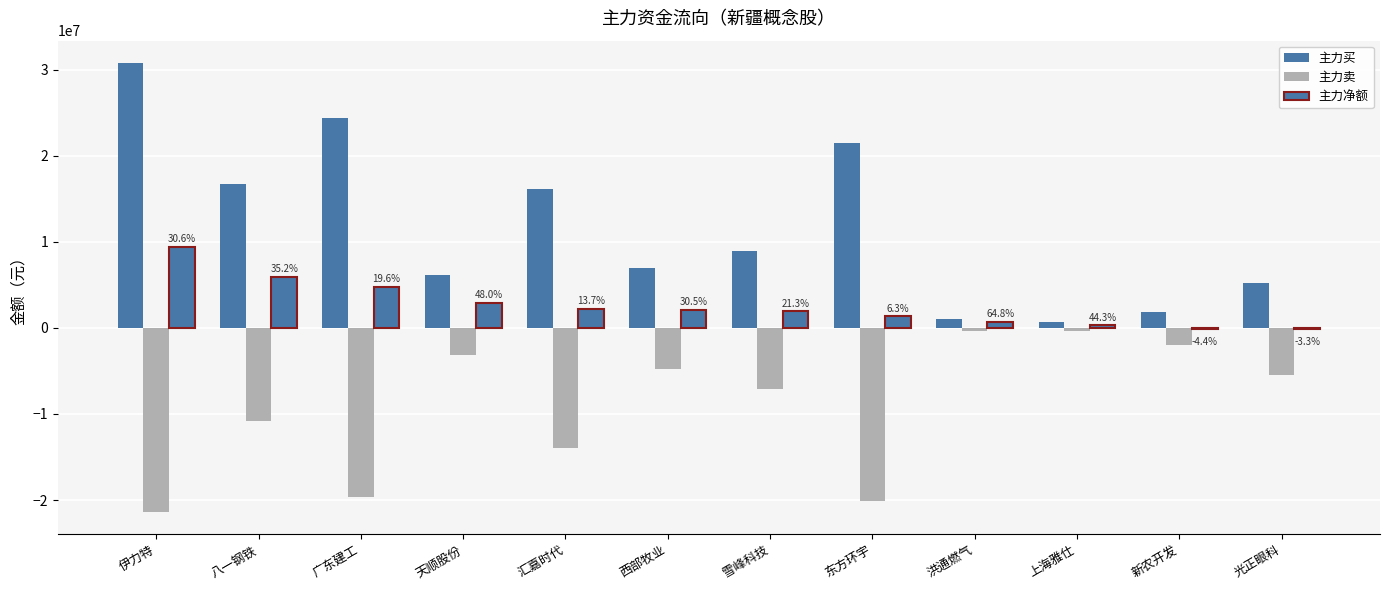

How many series are shown in this chart?

3